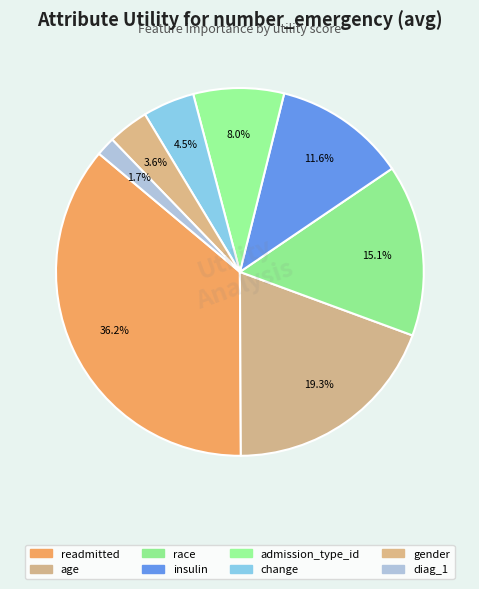

How many segments does this pie chart have?

8